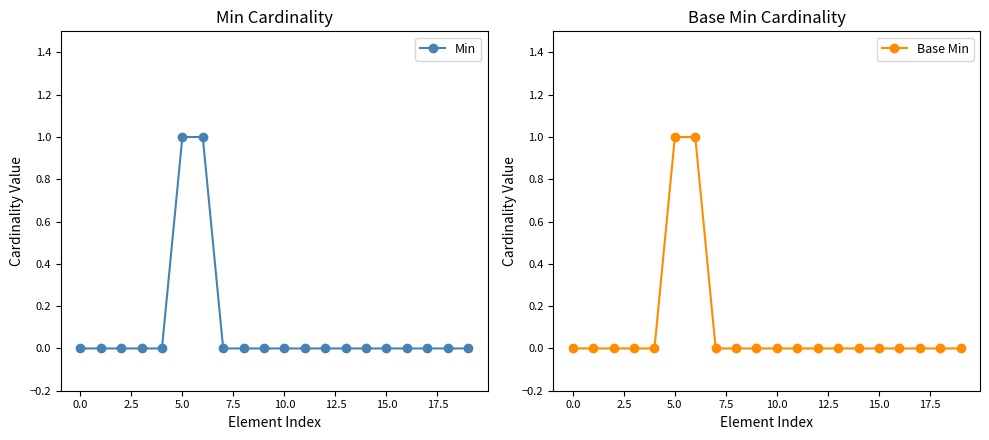

Reading left to right, list all the values displayed in this chart.

Min: 0	0	0	0	0	1	1	0	0	0	0	0	0	0	0	0	0	0	0	0
Base Min: 0	0	0	0	0	1	1	0	0	0	0	0	0	0	0	0	0	0	0	0